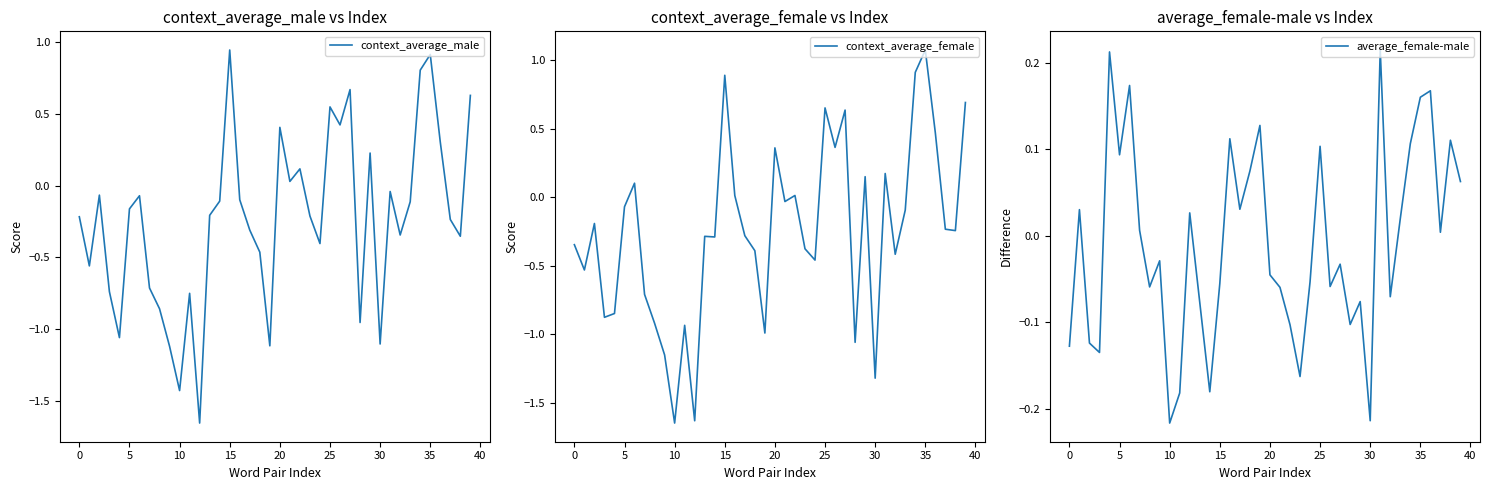

True or false: context_average_male has a value of 0.4 at 20.

True